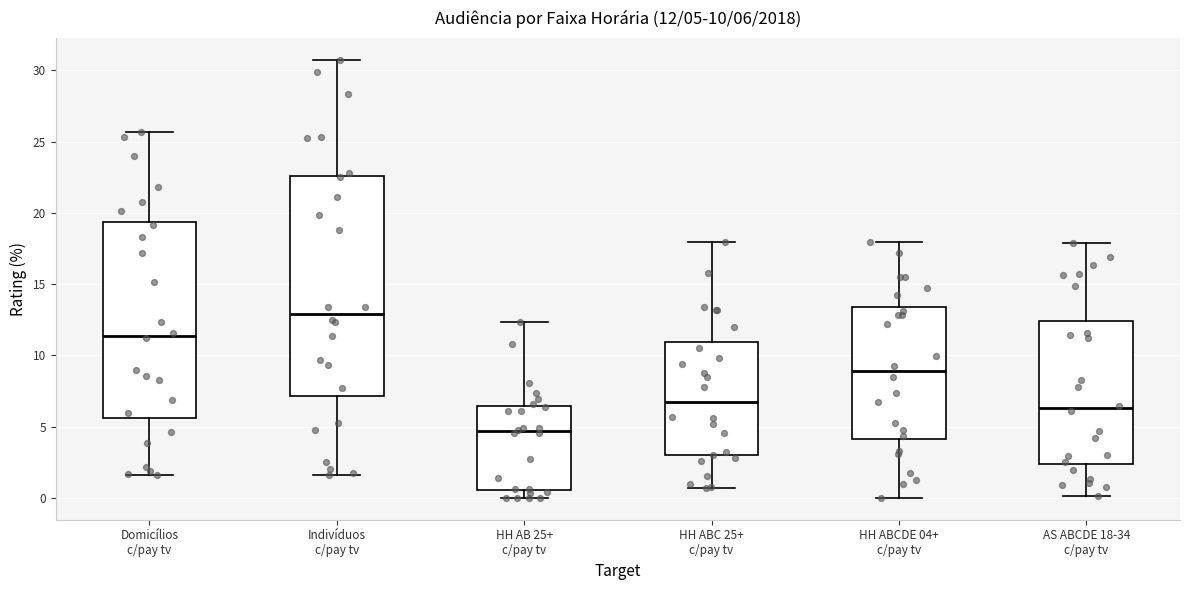

Which box's median line is the lowest?

HH AB 25+ c/pay tv